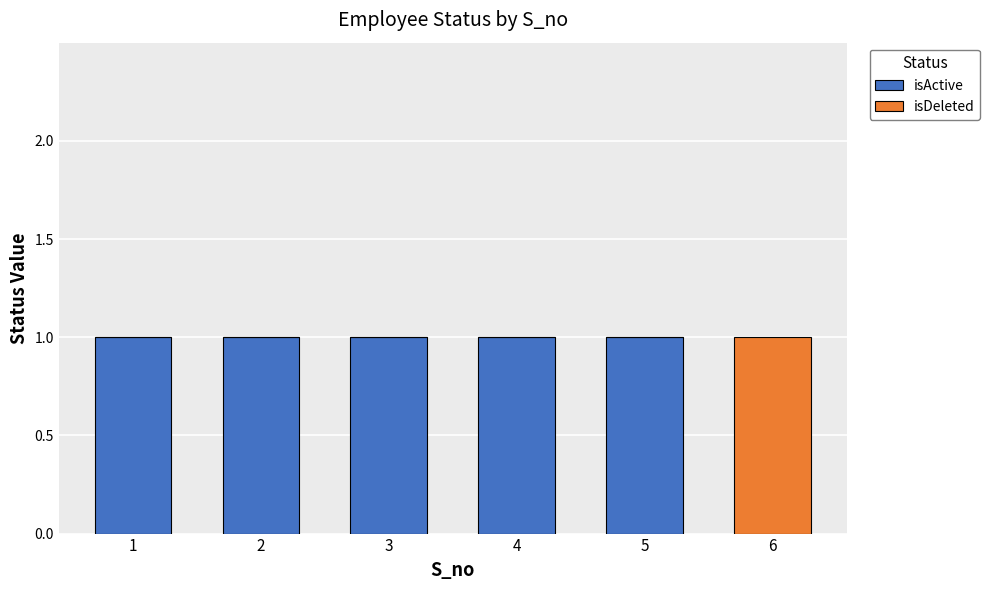

The isActive series shows 1 at 2. True or false?

True